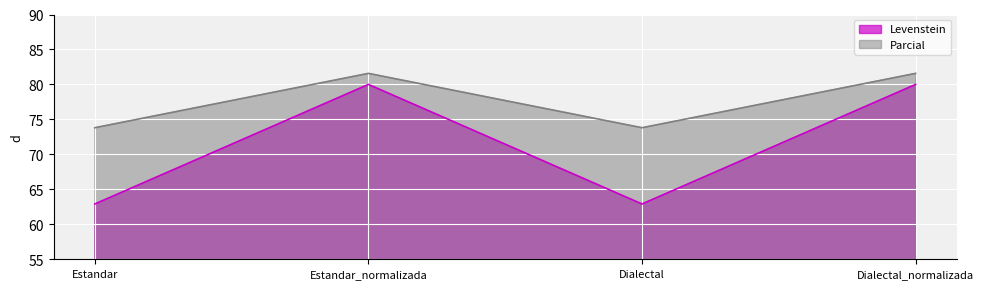

Reading right to left, what are all the values shown in this chart?

Levenstein: Dialectal_normalizada=80.0	Dialectal=62.9	Estandar_normalizada=80.0	Estandar=62.9
Parcial: Dialectal_normalizada=81.6	Dialectal=73.8	Estandar_normalizada=81.6	Estandar=73.8